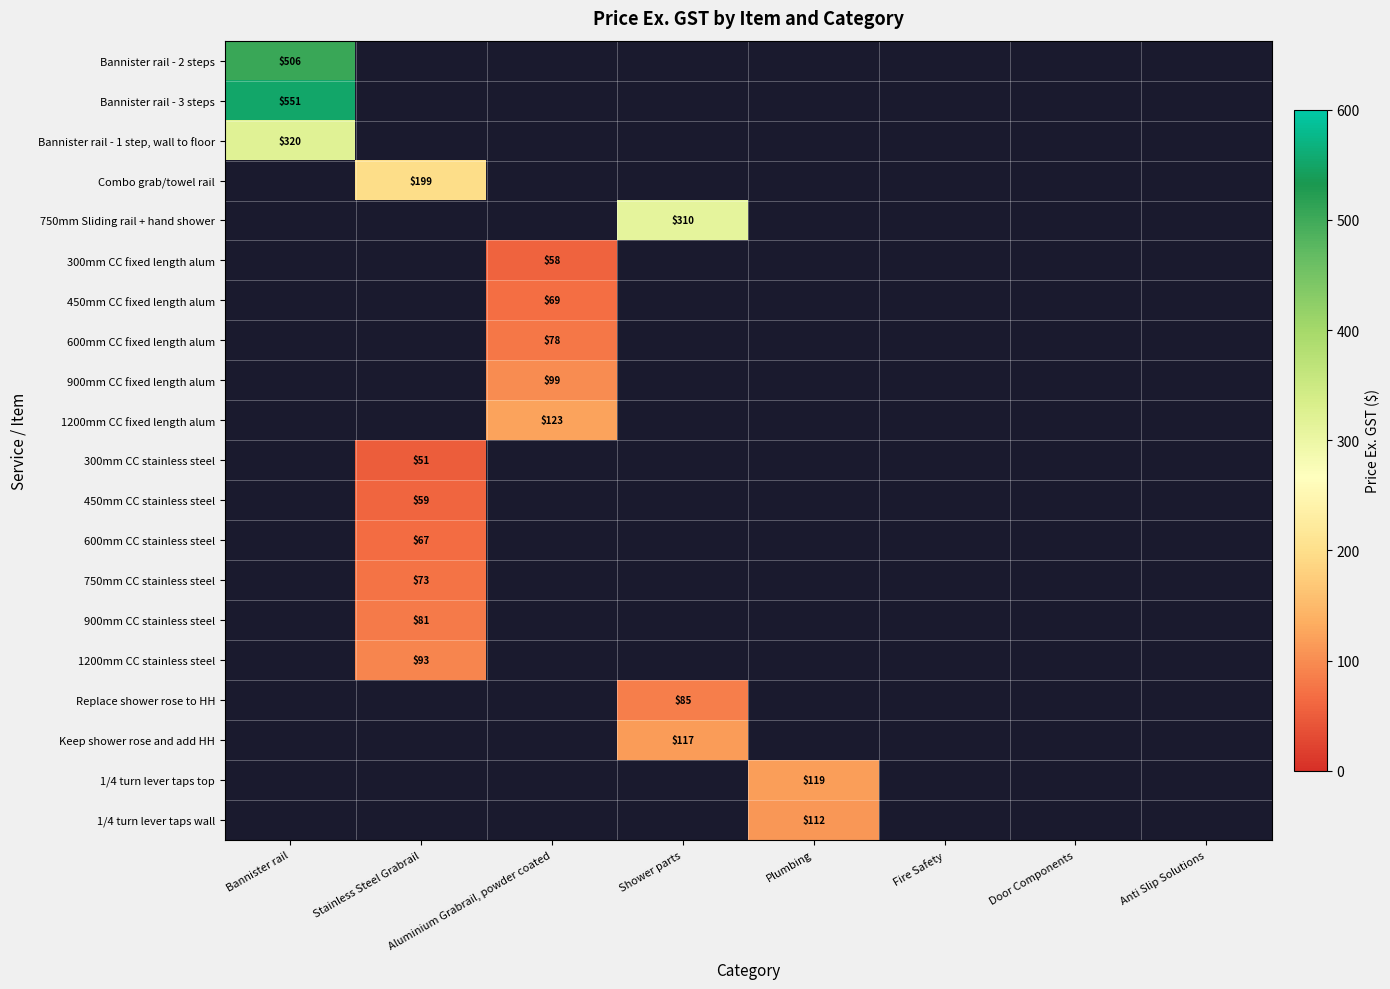

Is it true that 1/4 turn lever taps wall equals 112 at Plumbing?

True